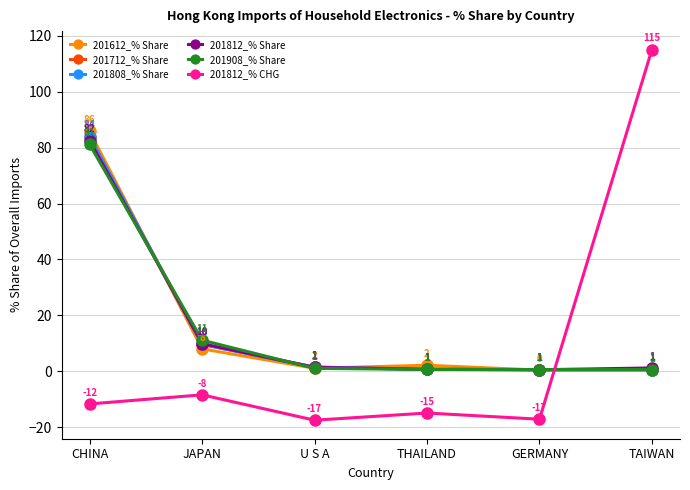

At how many categories does at least one series exceed 85?

2